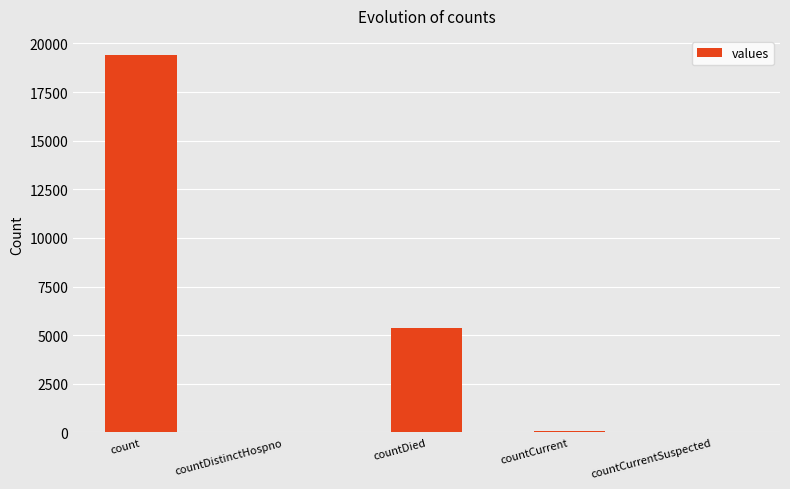

True or false: the data shows 0 at countCurrentSuspected.

True